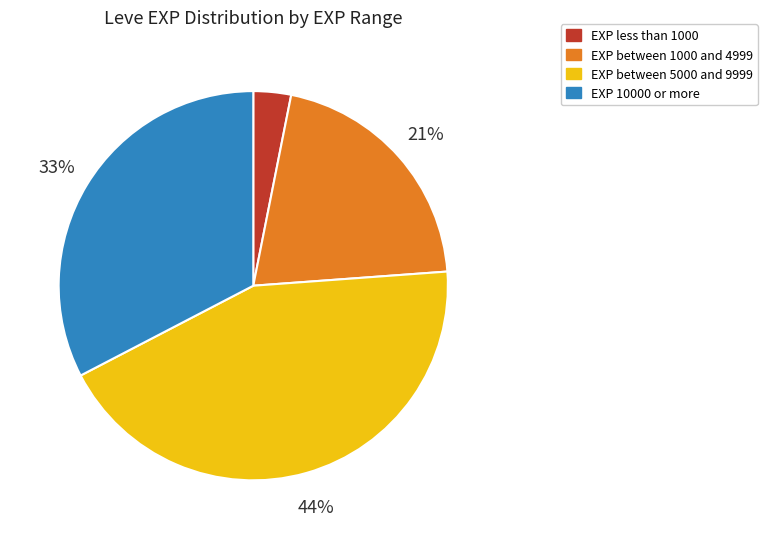

What percentage is the EXP between 5000 and 9999 slice, to the nearest percent?

44%